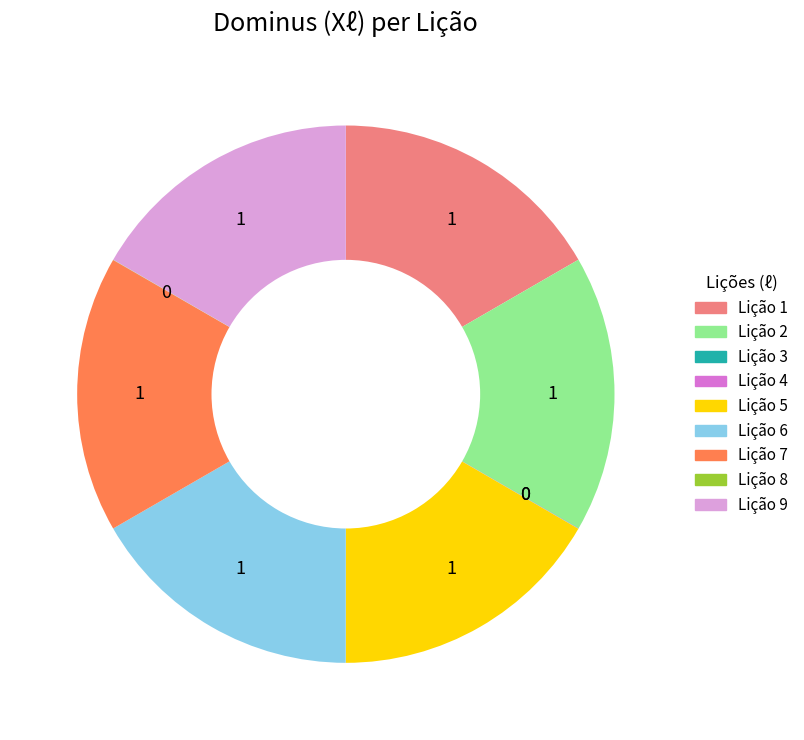

Is there a majority slice in this chart?

No